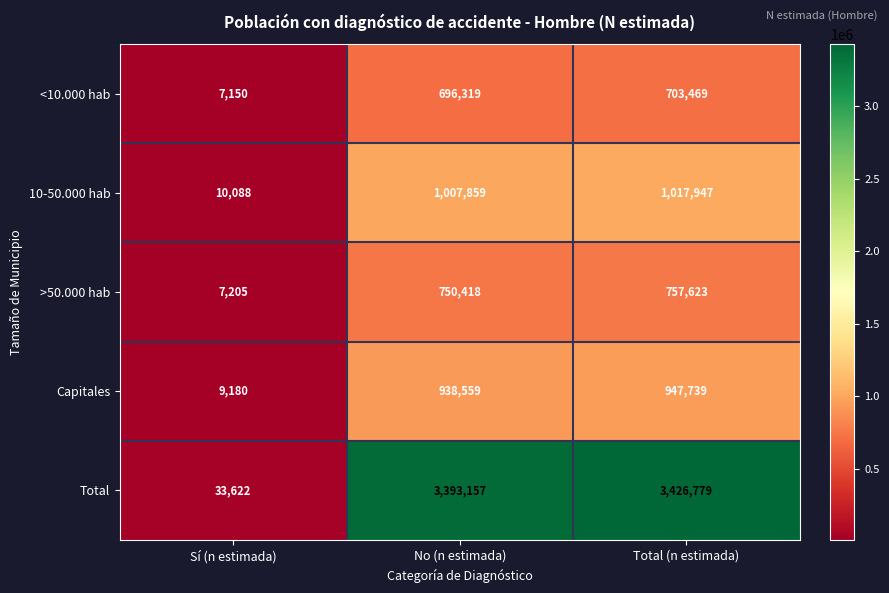

What is the maximum value shown in the chart?

3426779